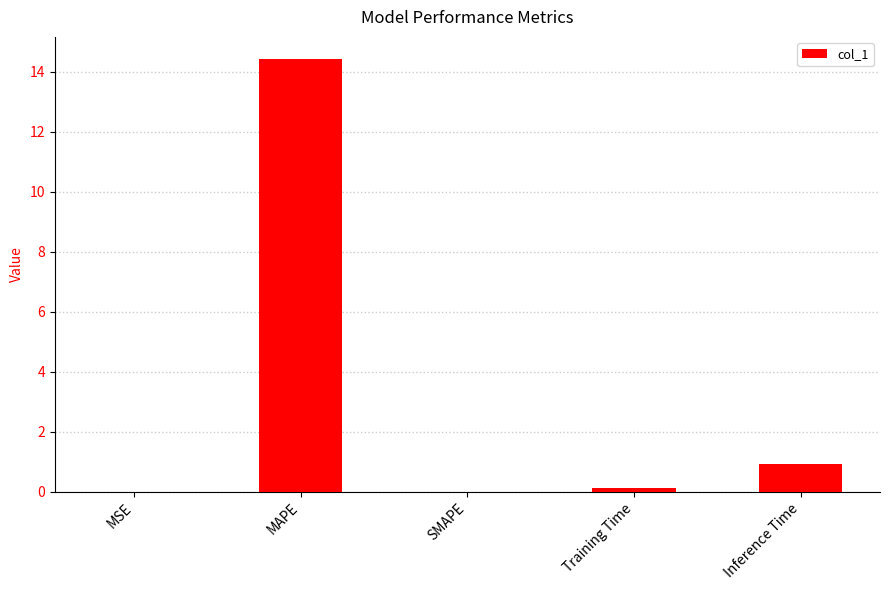

What is the average value?

3.1